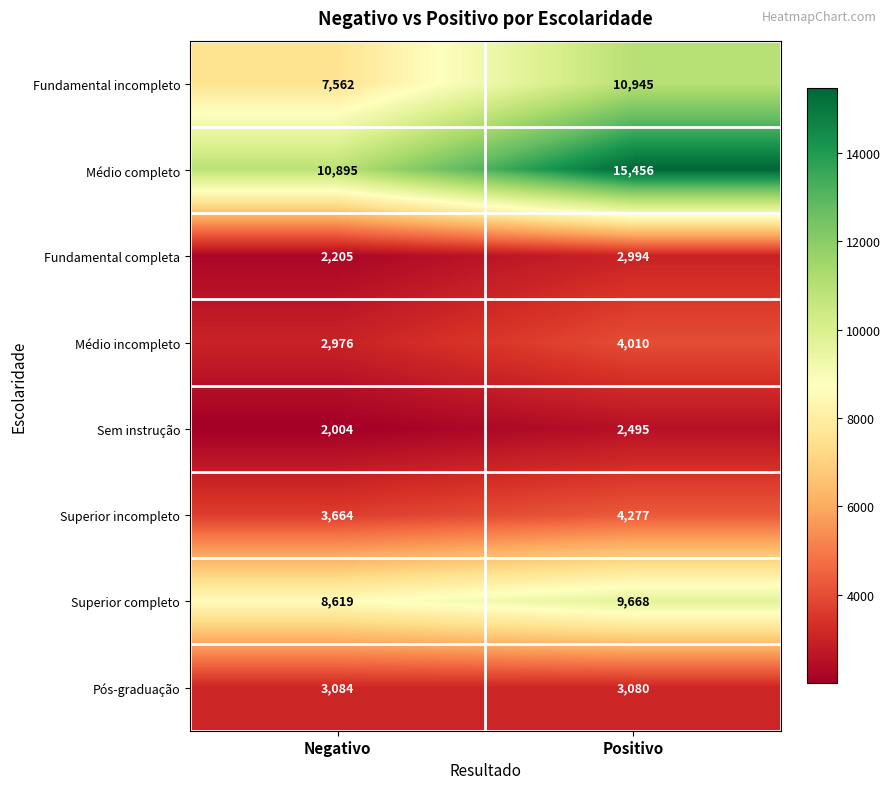

What is the average value of the Sem instrução series?

2250